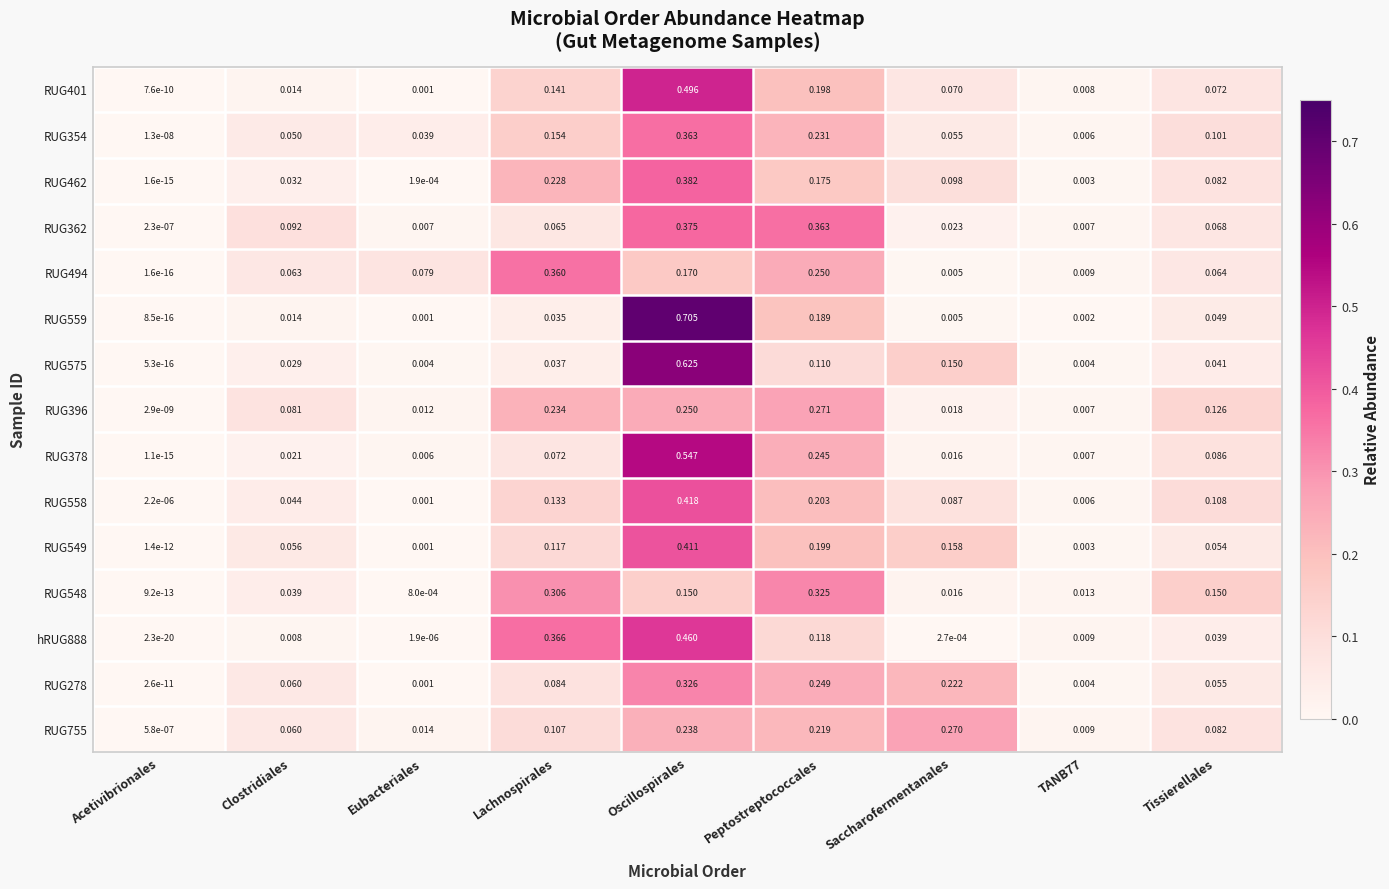

Where is RUG558 nearest to the value 0?

Acetivibrionales